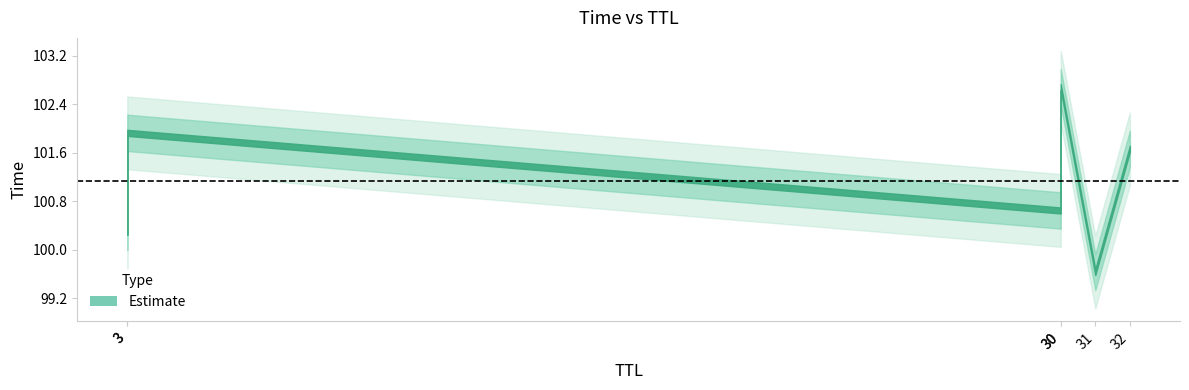

How many values are below 101?

3